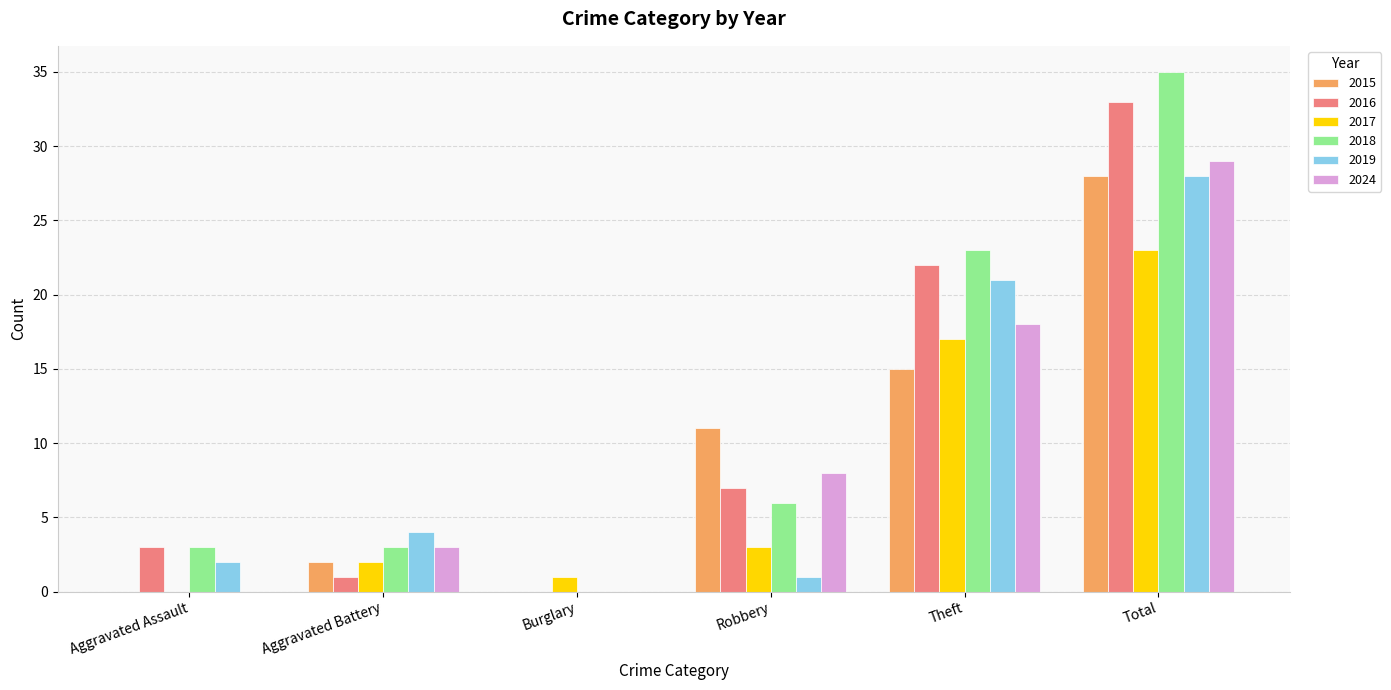

Where is 2017 nearest to the value 11?

Theft